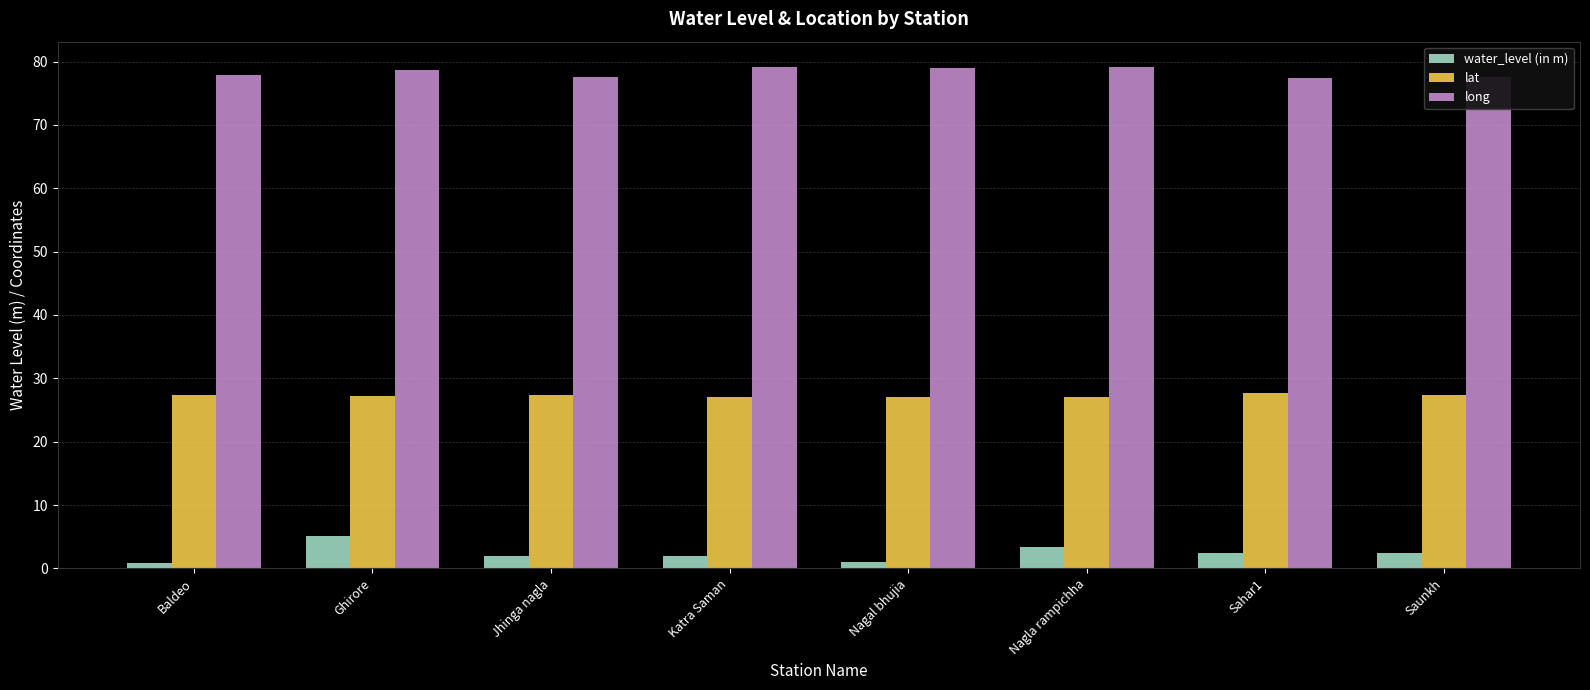

What is the spread (max minus min) of values at Nagla rampichha?

75.7